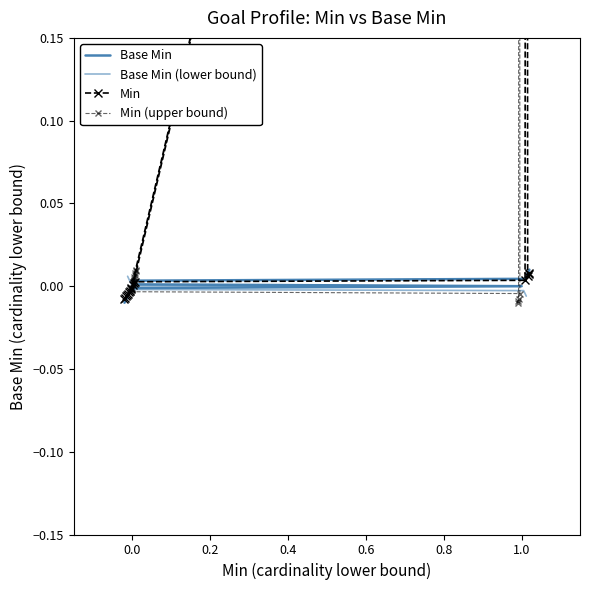

Reading right to left, transcribe all the data shown in this chart.

Base Min: 0.0	0.0	0.0	0.0	0.0	0.0	0.0	0.0	0.0	0.0	-0.0	-0.0	-0.0	-0.0	-0.0	-0.0	-0.0	-0.0	-0.0
Base Min (lower bound): -0.0	-0.0	-0.0	-0.0	-0.0	-0.0	-0.0	-0.0	-0.0	0.0	0.0	0.0	0.0	0.0	0.0	0.0	0.0	0.0	0.0
Min: 0.0	0.0	0.0	1.0	1.0	0.0	0.0	0.0	0.0	1.0	-0.0	-0.0	-0.0	-0.0	-0.0	-0.0	-0.0	-0.0	-0.0
Min (upper bound): -0.0	-0.0	-0.0	1.0	1.0	-0.0	-0.0	-0.0	-0.0	1.0	0.0	0.0	0.0	0.0	0.0	0.0	0.0	0.0	0.0